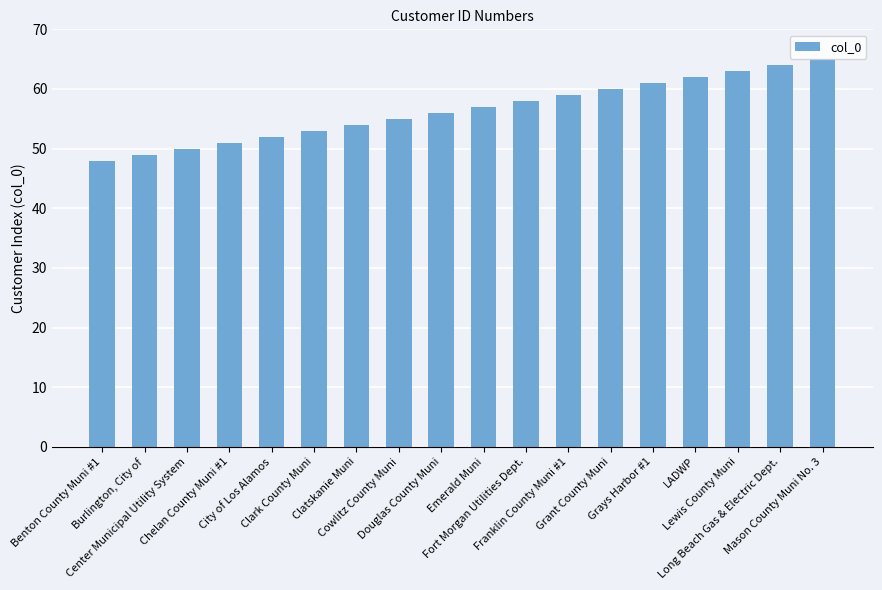

Reading left to right, transcribe all the data shown in this chart.

Benton County Muni #1=48	Burlington, City of=49	Center Municipal Utility System=50	Chelan County Muni #1=51	City of Los Alamos=52	Clark County Muni=53	Clatskanie Muni=54	Cowlitz County Muni=55	Douglas County Muni=56	Emerald Muni=57	Fort Morgan Utilities Dept.=58	Franklin County Muni #1=59	Grant County Muni=60	Grays Harbor #1=61	LADWP=62	Lewis County Muni=63	Long Beach Gas & Electric Dept.=64	Mason County Muni No. 3=65